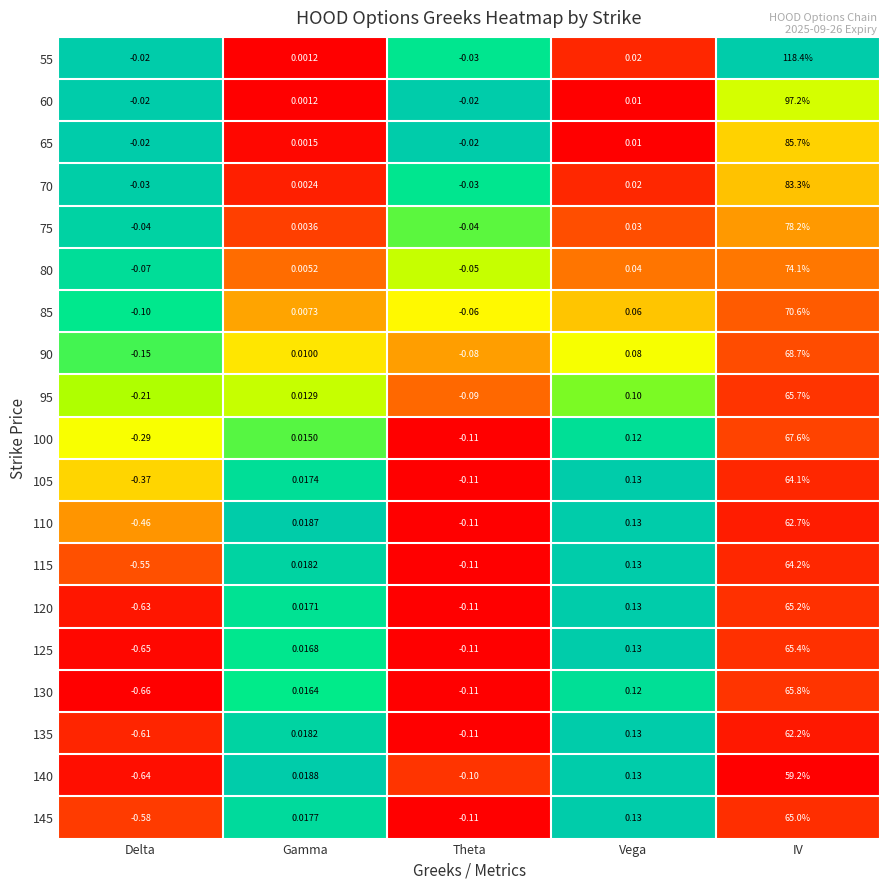

List the labels in order of 80 value, largest first.

IV, Vega, Gamma, Theta, Delta